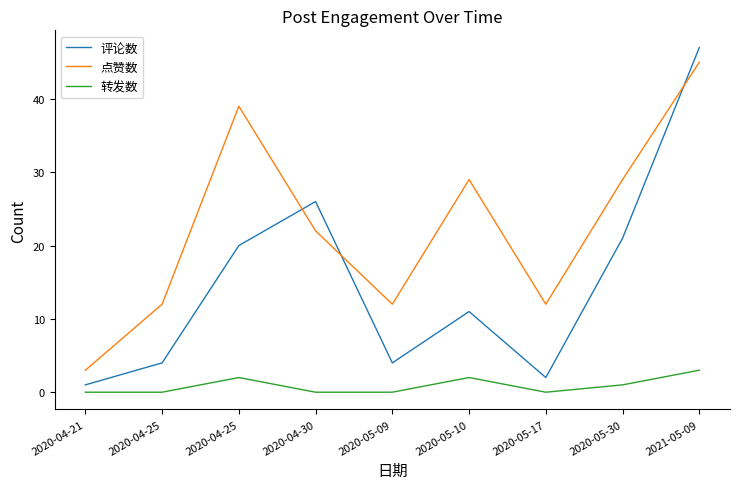

What is the lowest value of the 点赞数 series?

3